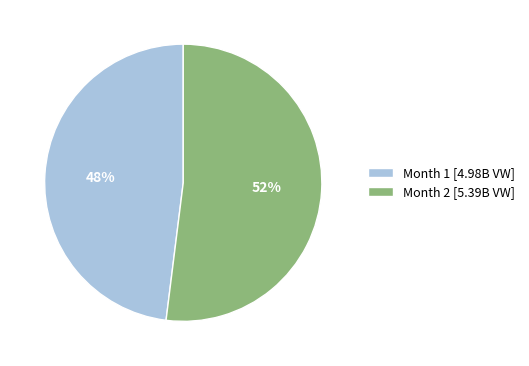

To the nearest percent, what percentage of the pie is Month 1 [4.98B VW]?

48%